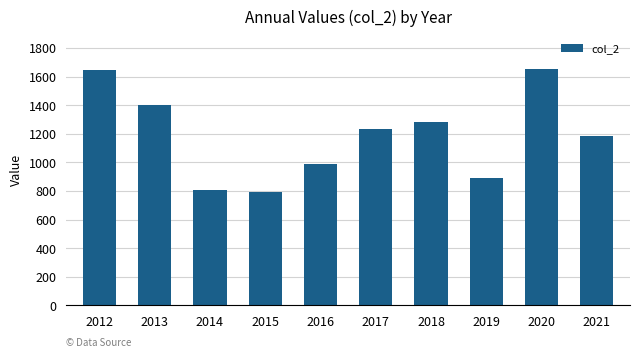

The chart shows a value of 1646.3 at 2012. True or false?

True